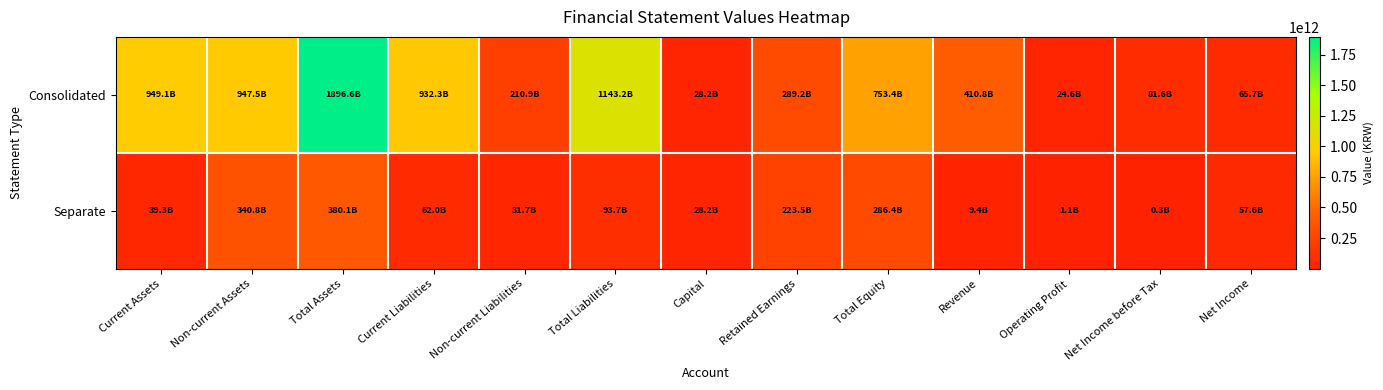

Reading right to left, list all the values displayed in this chart.

Consolidated: Net Income=65748873486	Net Income before Tax=81647996202	Operating Profit=24557405726	Revenue=410839072429	Total Equity=753402553011	Retained Earnings=289183798737	Capital=28196251000	Total Liabilities=1143222547128	Non-current Liabilities=210922601181	Current Liabilities=932299945947	Total Assets=1896625100139	Non-current Assets=947525668799	Current Assets=949099431340
Separate: Net Income=57637589492	Net Income before Tax=253166860	Operating Profit=1130863064	Revenue=9373580765	Total Equity=286418412228	Retained Earnings=223536045630	Capital=28196251000	Total Liabilities=93681537447	Non-current Liabilities=31728583497	Current Liabilities=61952953950	Total Assets=380099949675	Non-current Assets=340770355175	Current Assets=39329594500